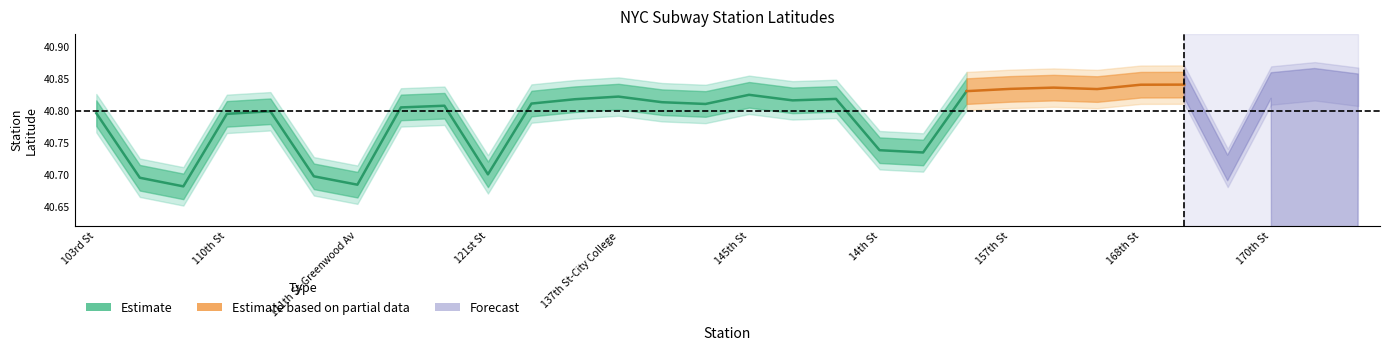

What is the highest value of the latitude_lower series?

40.8